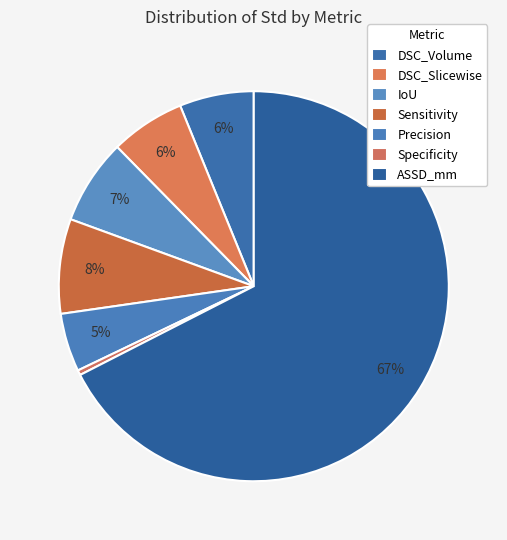

Is there any slice that represents more than half of the pie?

Yes